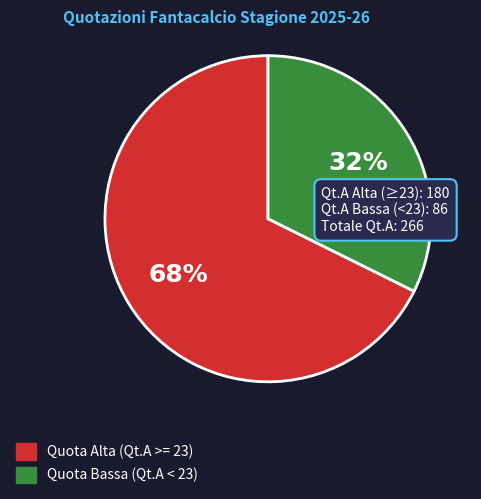

Is there any slice that represents more than half of the pie?

Yes